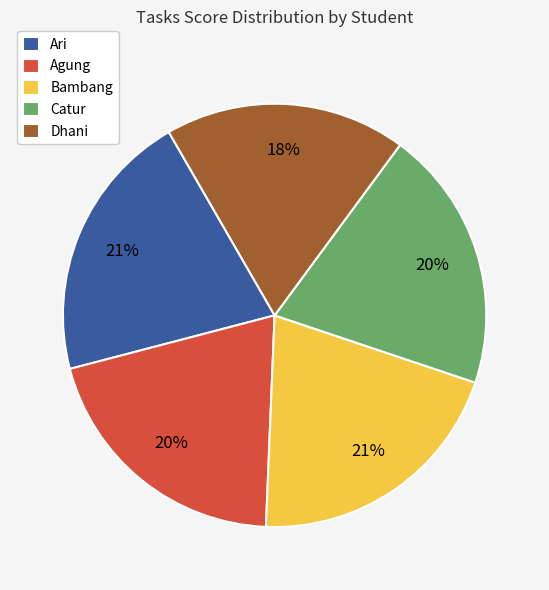

How many slices are in this pie chart?

5